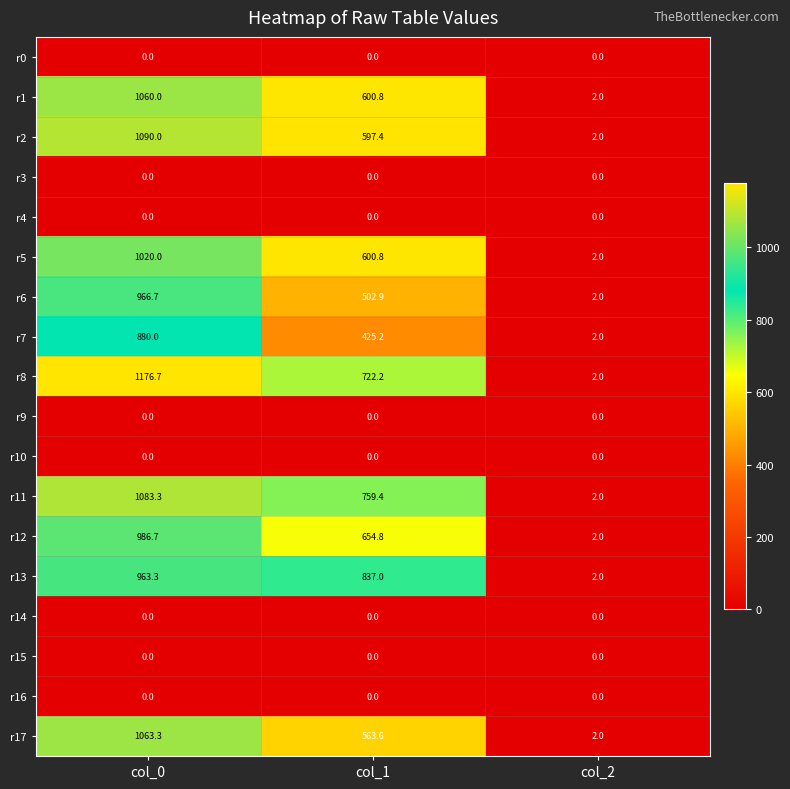

Count the number of categories in the chart.

3